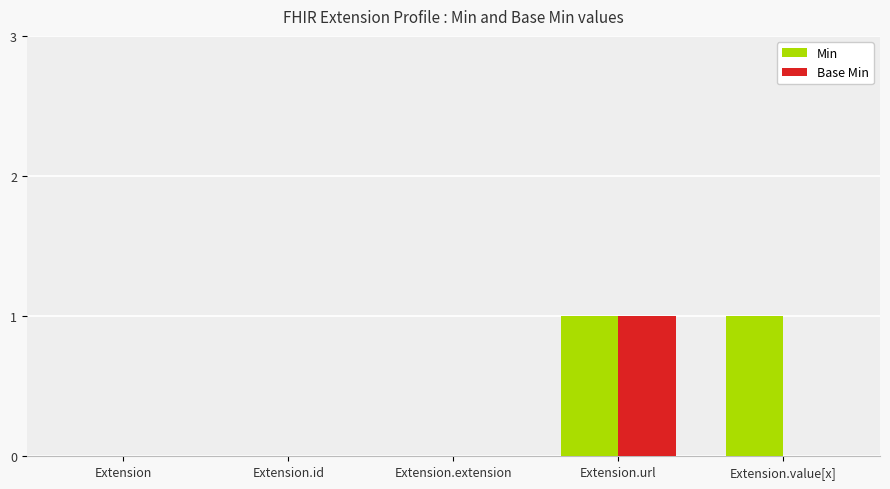

The value of Min at Extension.value[x] is 2. True or false?

False